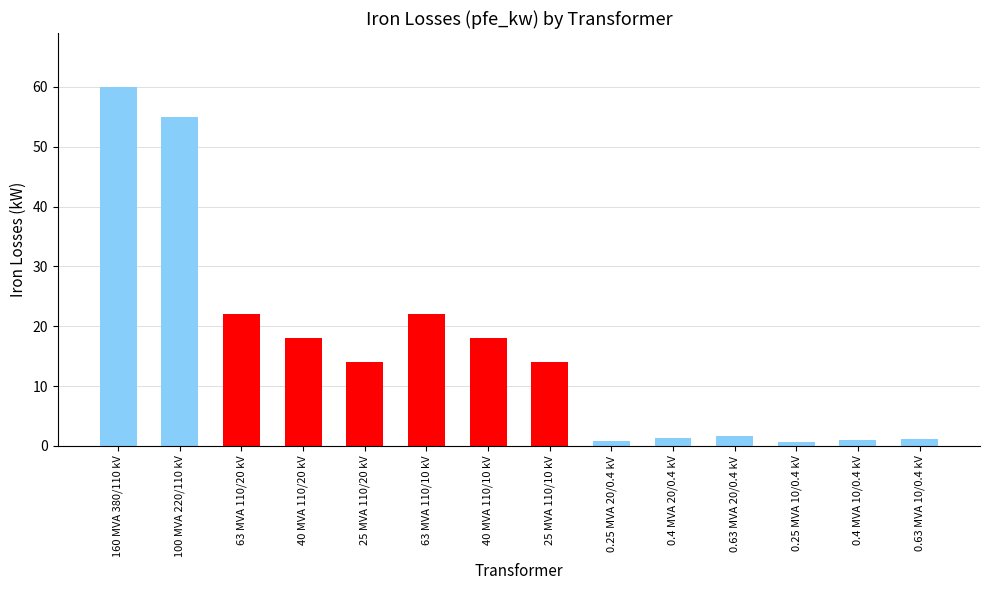

Which has a higher value, 100 MVA 220/110 kV or 0.63 MVA 20/0.4 kV?

100 MVA 220/110 kV